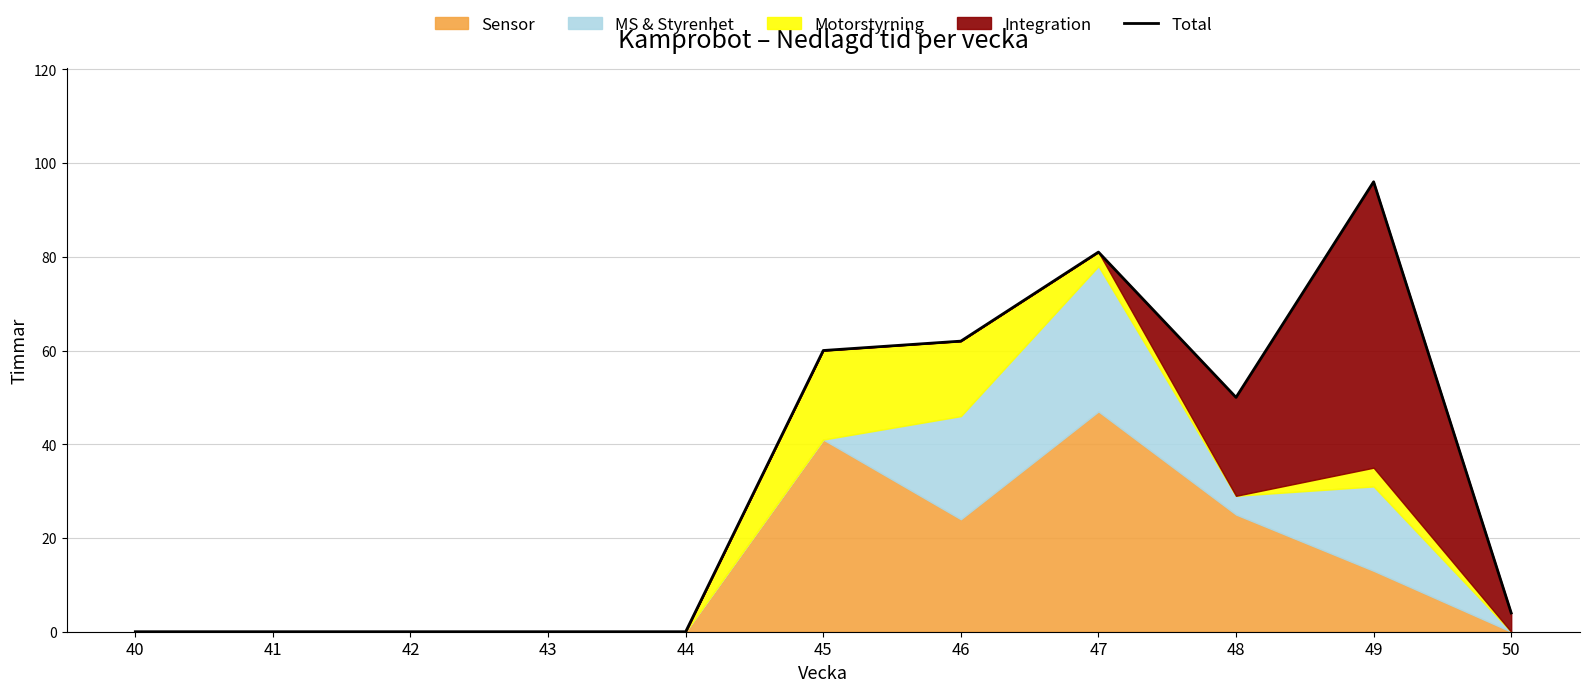

What is the change in value from 45 to 49?

+36